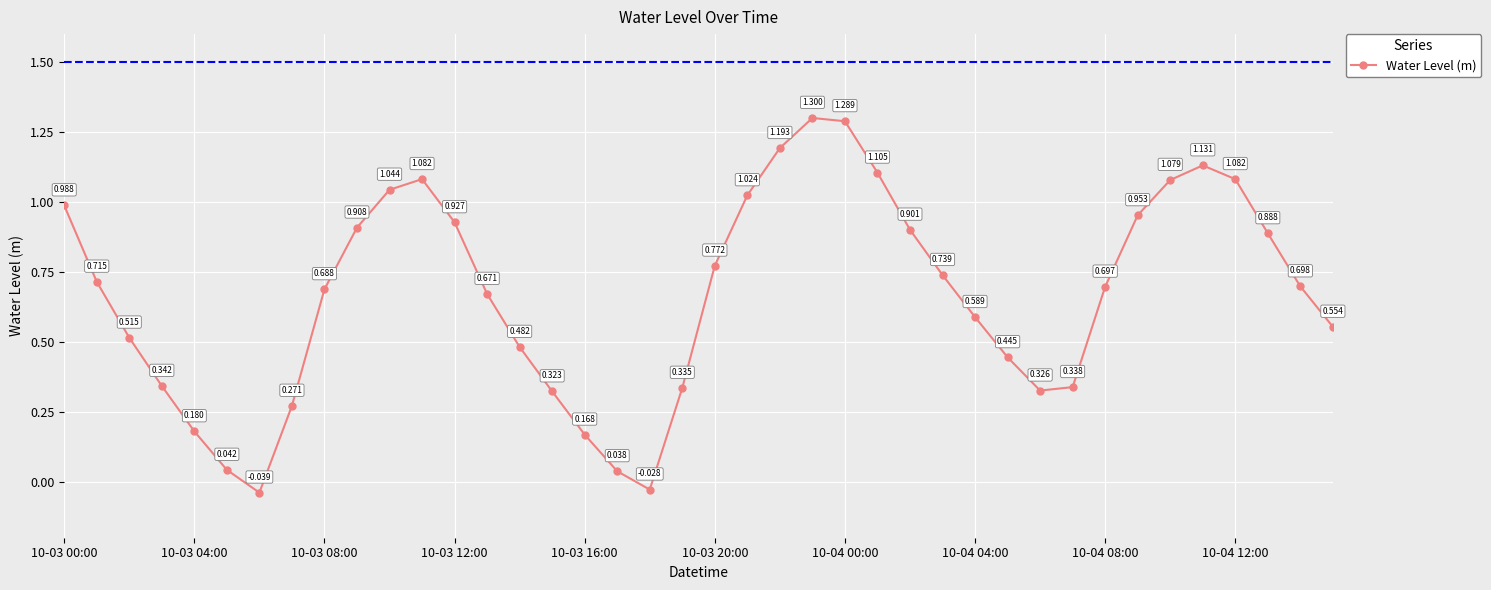

True or false: there are more than 0 points higher than both neighbors.

True